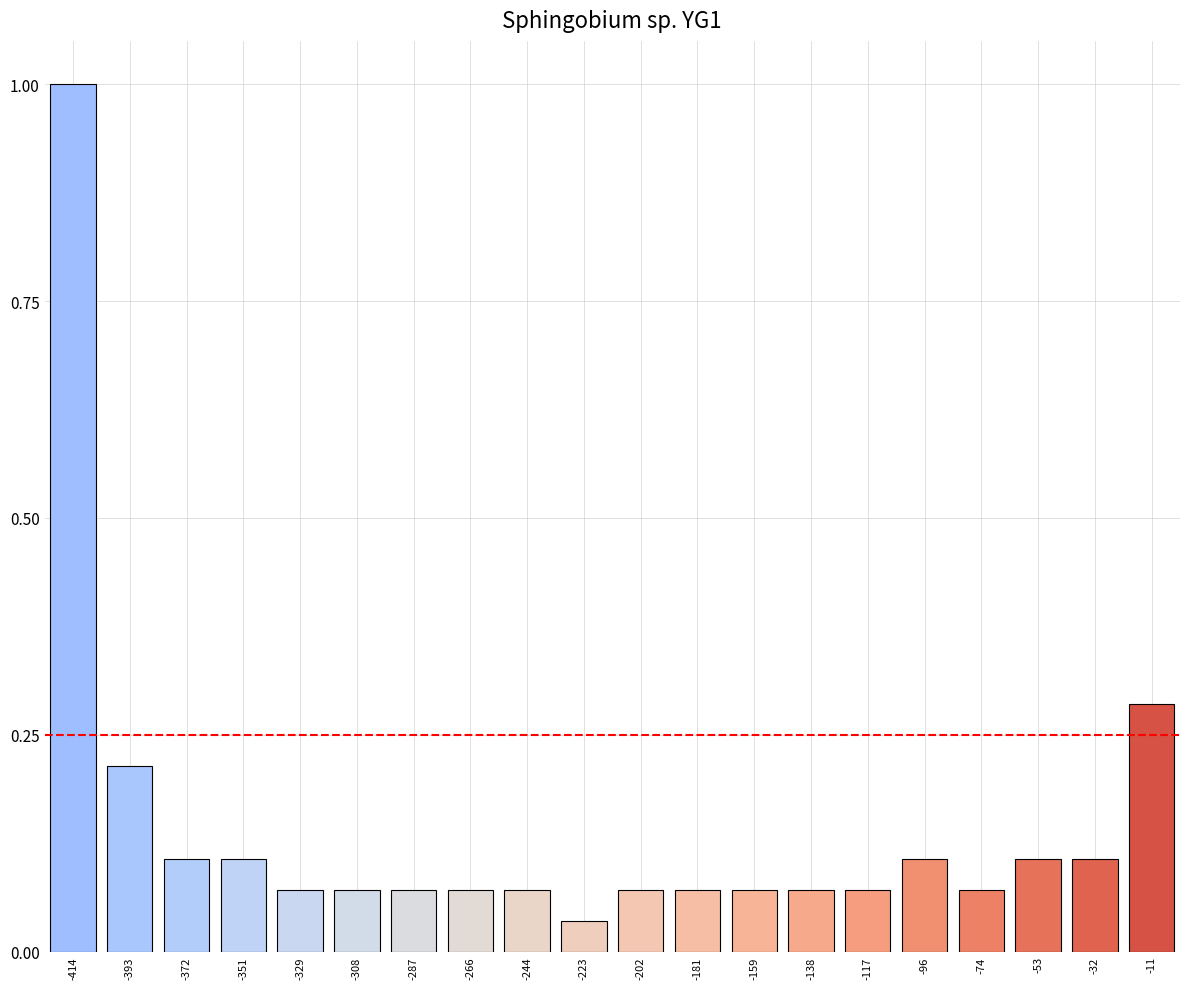

Where is the data nearest to the value 0?

-223